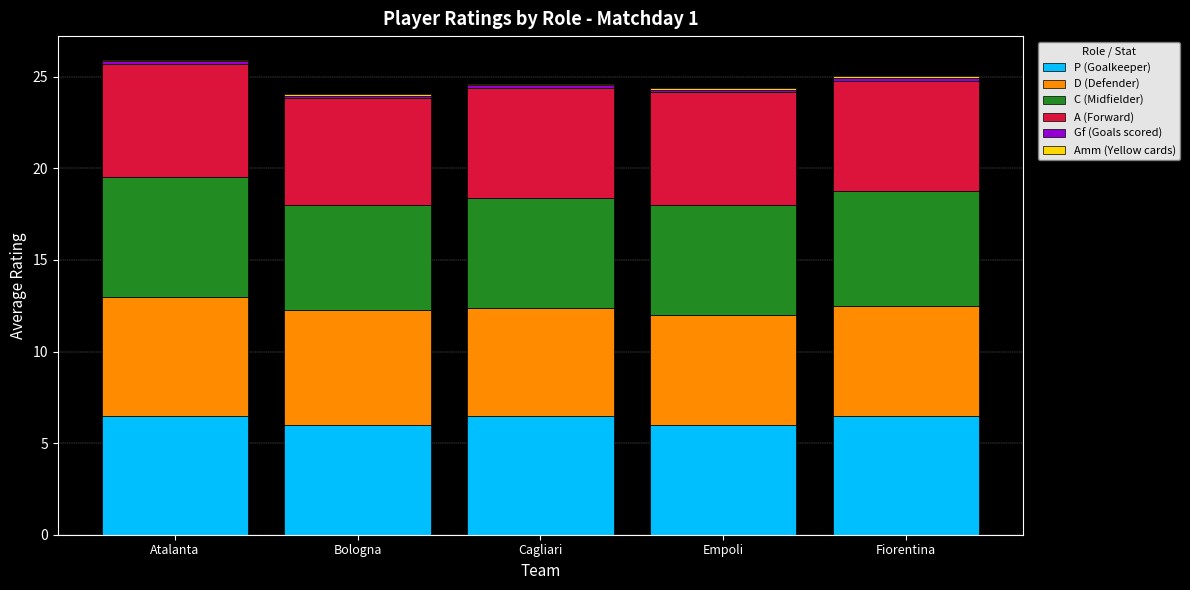

The value of P (Goalkeeper) at Atalanta is 10.5. True or false?

False